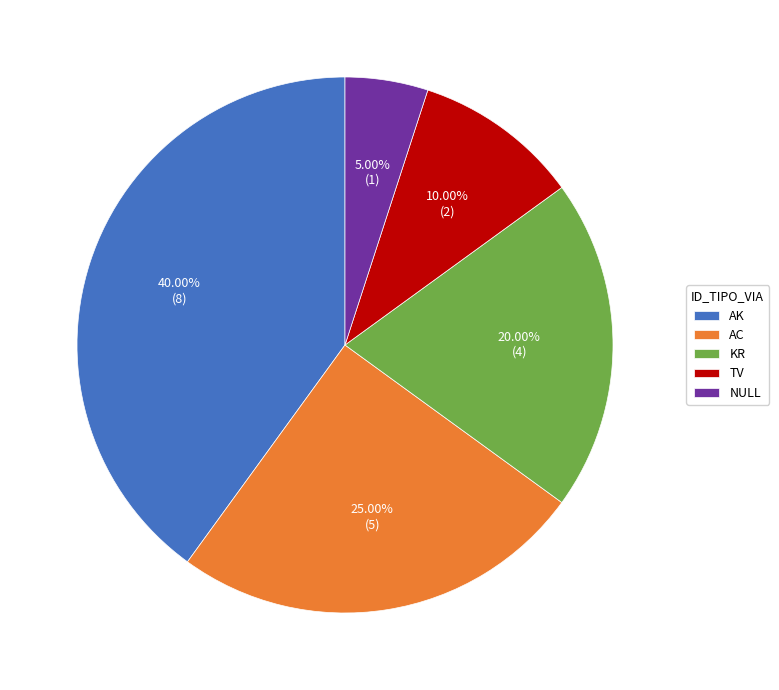

To the nearest percent, what is the average slice percentage?

20%